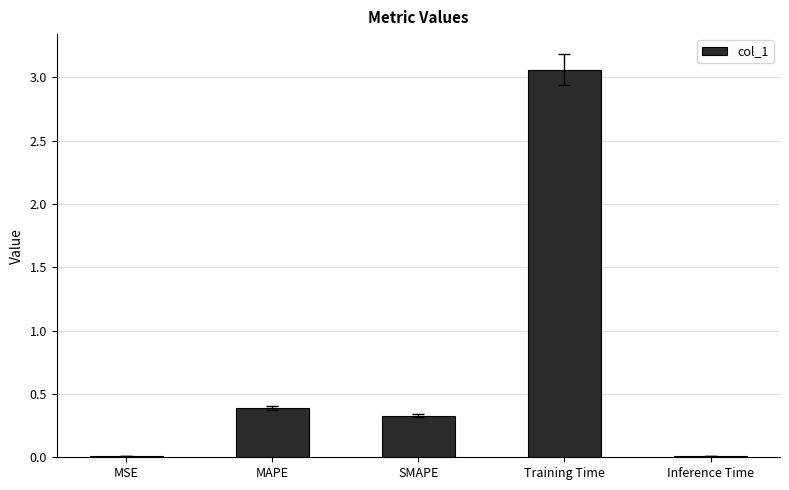

Is it true that the value at MSE is 0.0?

True